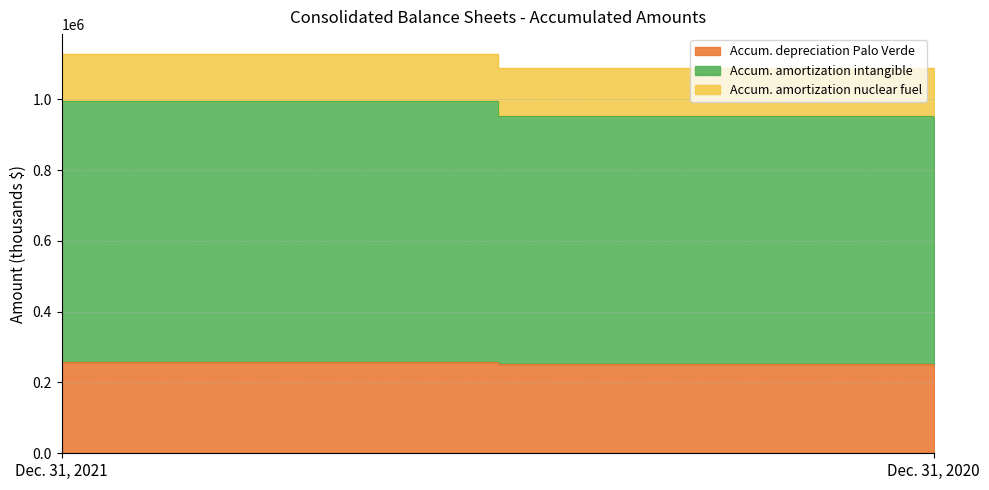

How many data points in Accum. depreciation Palo Verde are less than 256884?

1